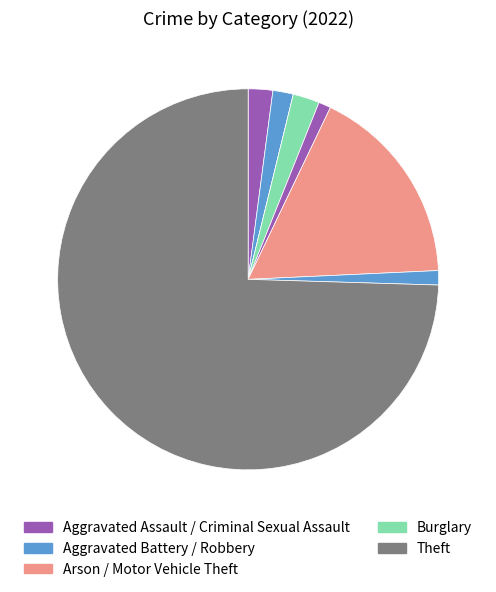

What is the majority slice?

Theft